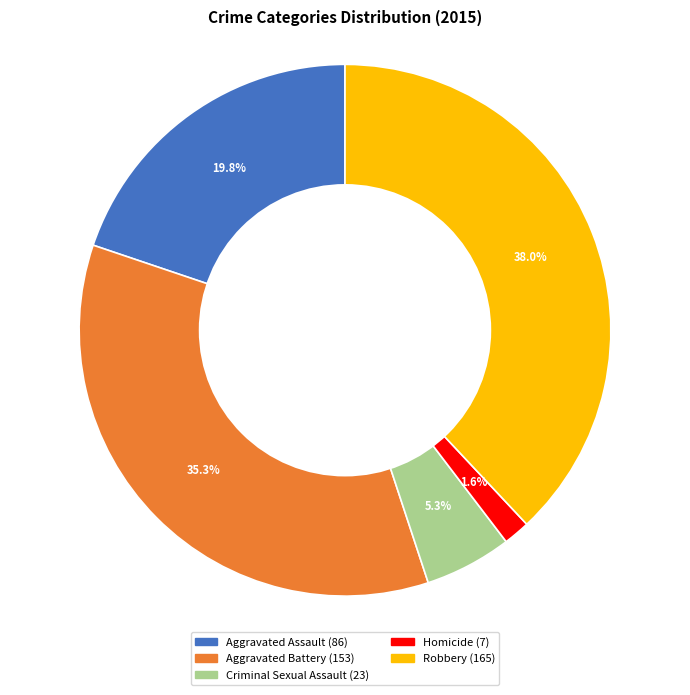

Rank the categories by value from highest to lowest.

Robbery, Aggravated Battery, Aggravated Assault, Criminal Sexual Assault, Homicide